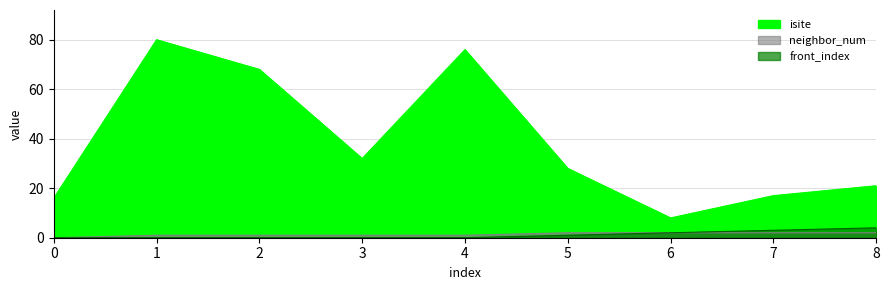

Which series changed the most between 6 and 8?

isite